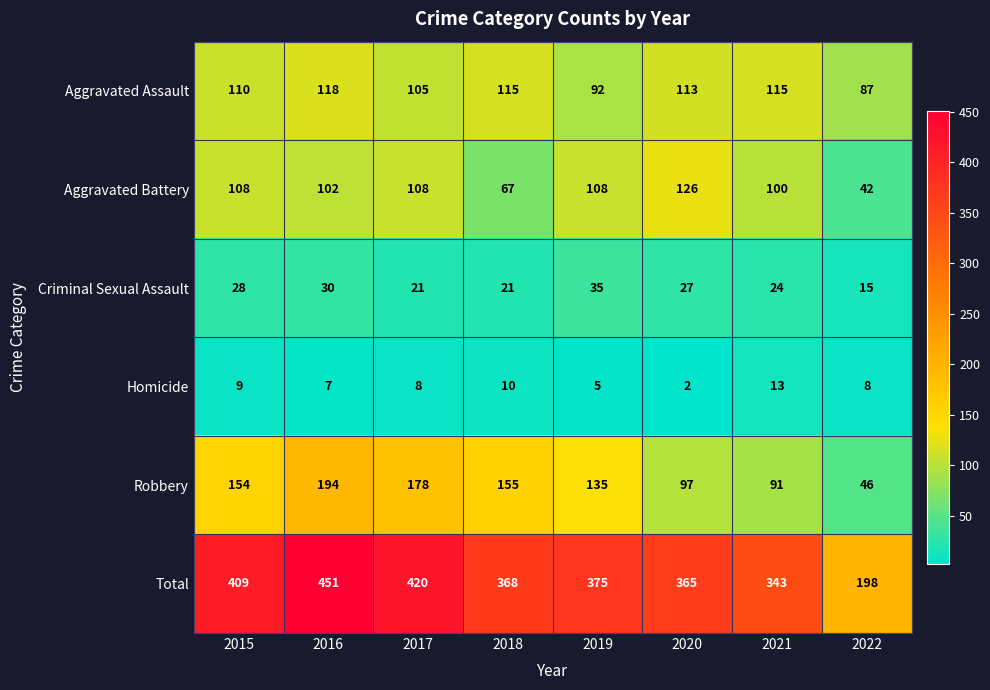

What is the sum of all Robbery values?

1050